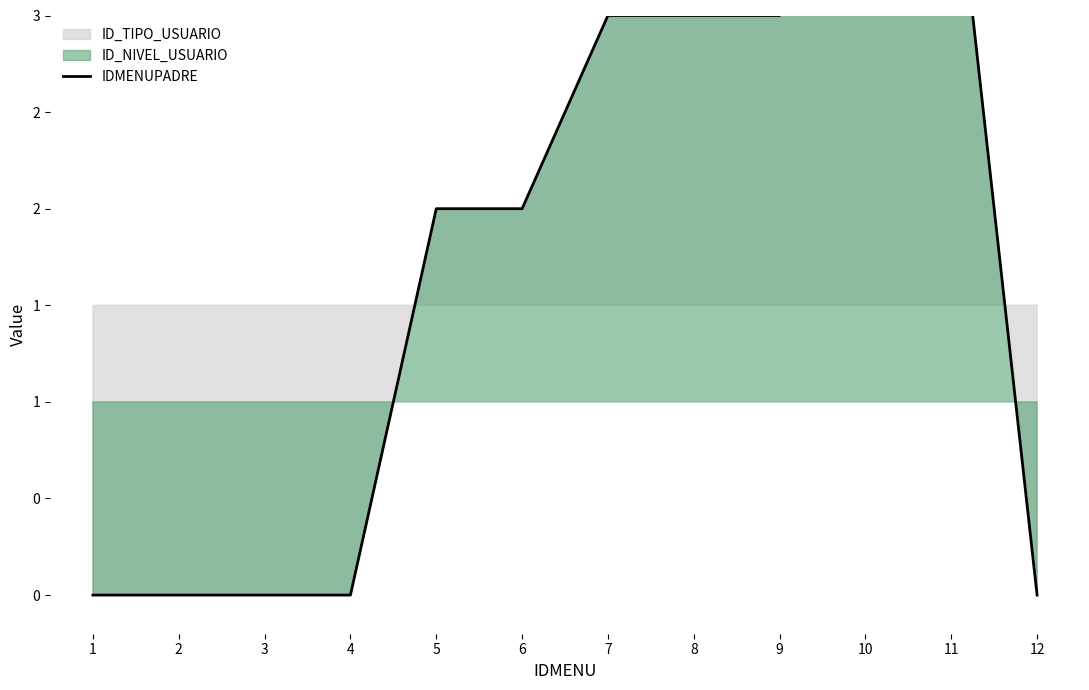

Which category has the lowest value across all series?

1